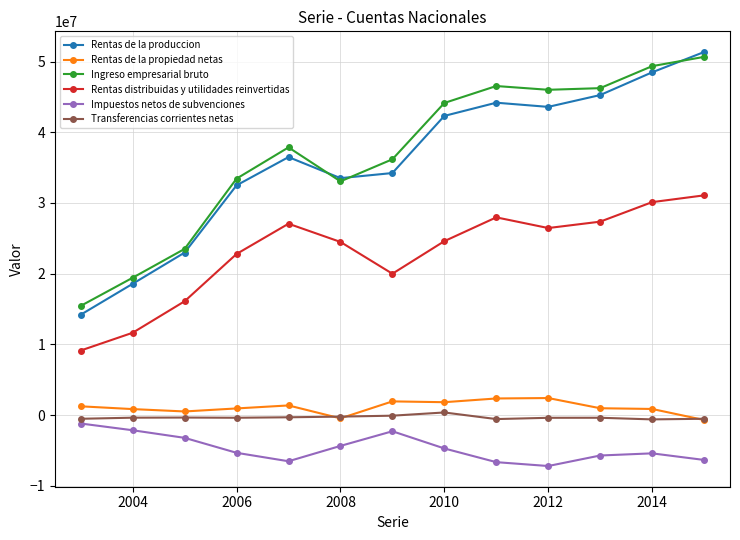

True or false: Impuestos netos de subvenciones and Rentas distribuidas y utilidades reinvertidas intersect in this chart.

False